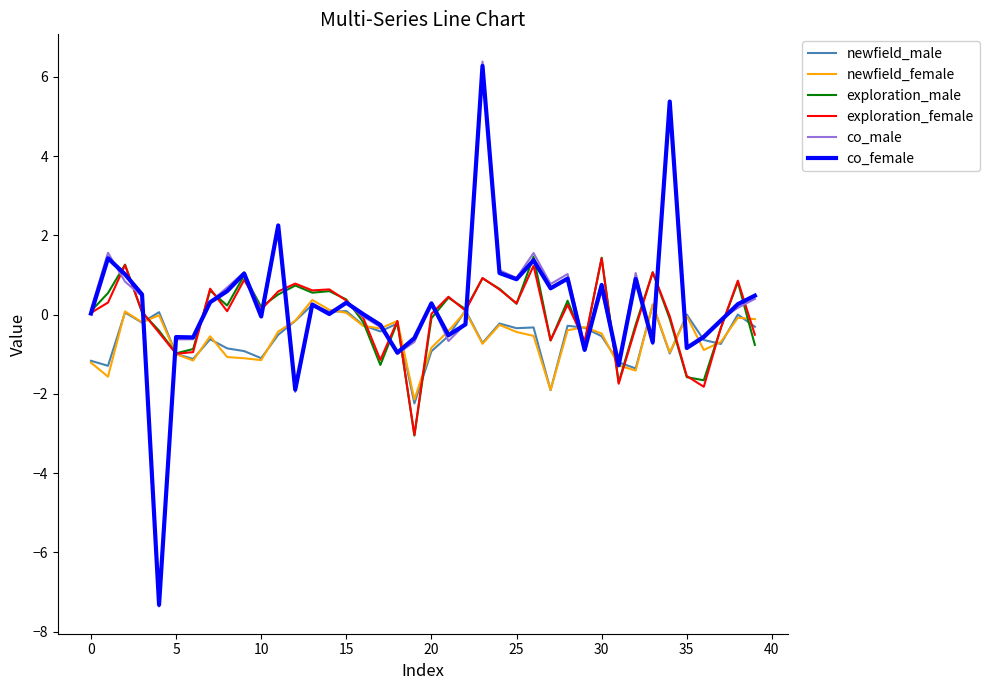

What is the maximum value shown in the chart?

6.4